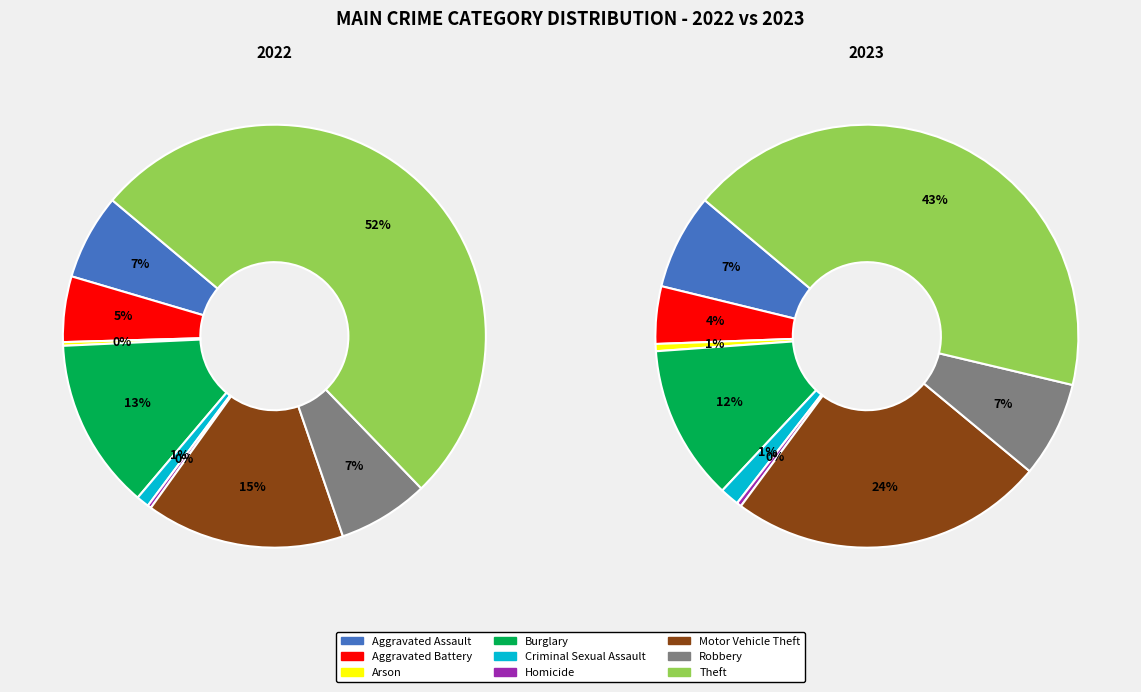

Count the number of slices in the pie.

9